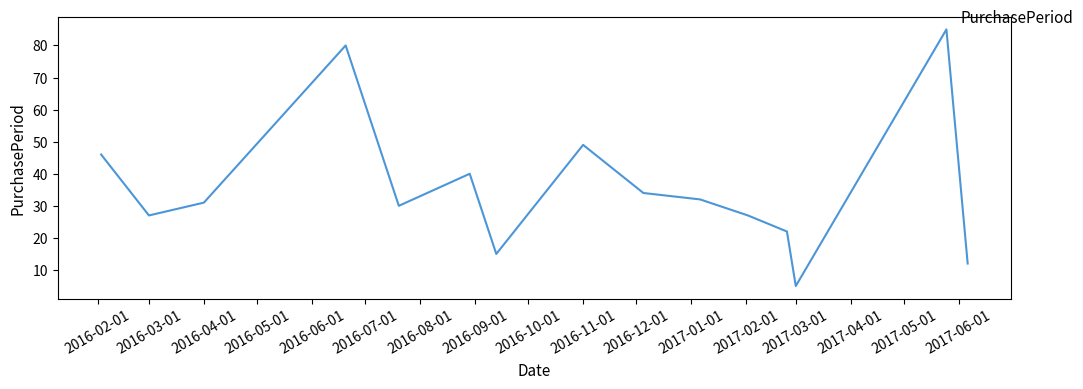

What is the difference between the second highest and second lowest values?

68